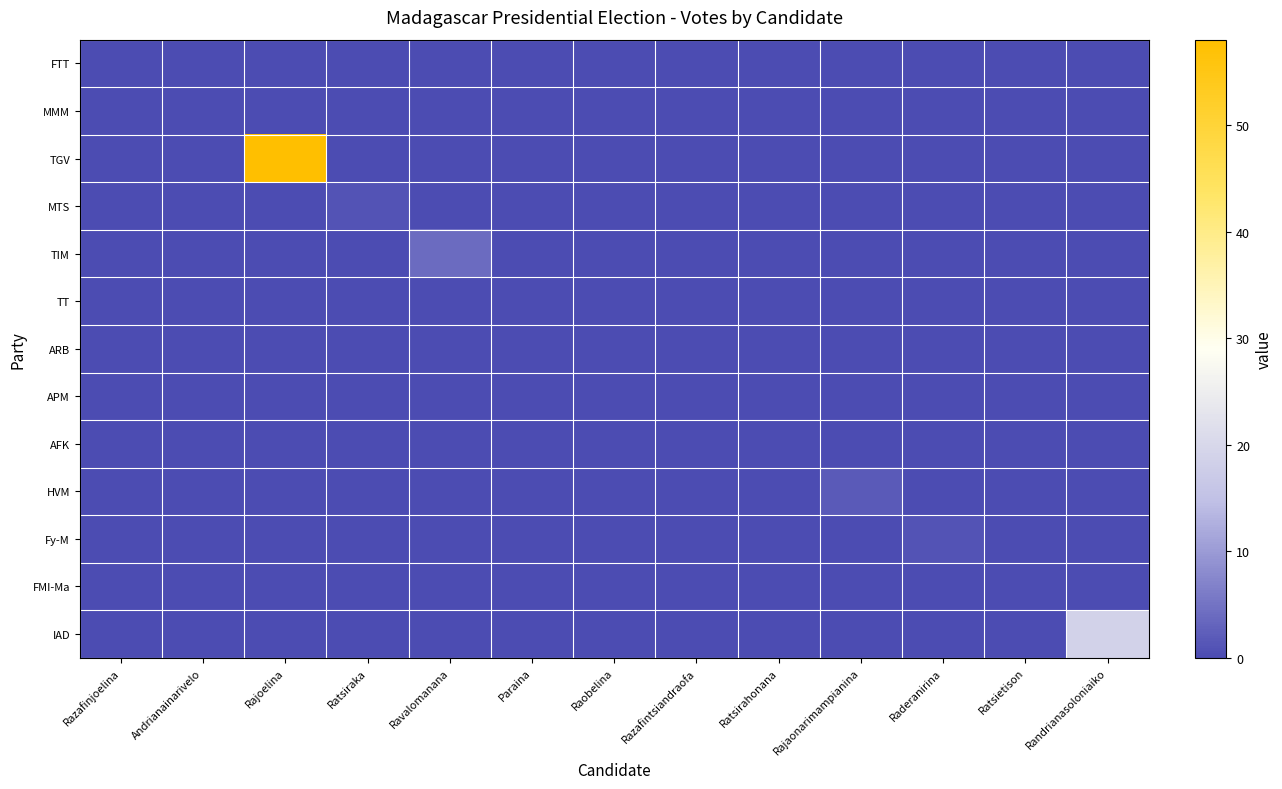

How many distinct data groups are displayed?

13